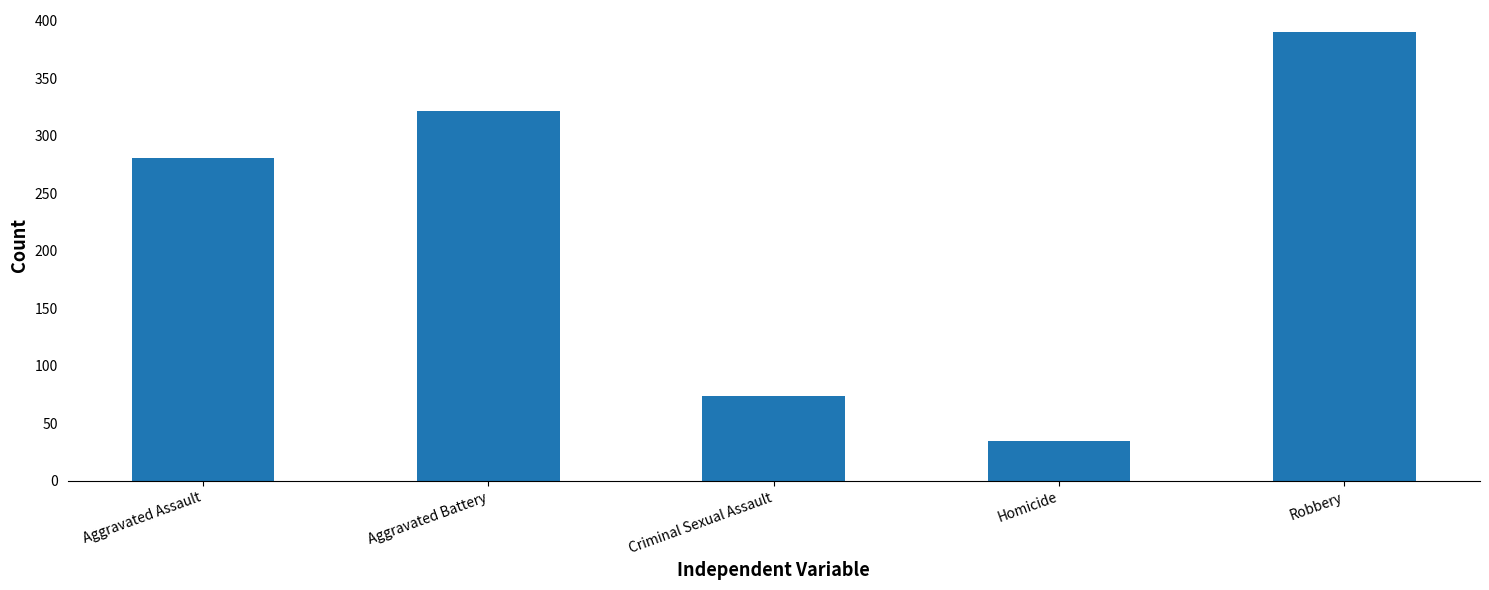

Between Aggravated Assault and Robbery, which is larger?

Robbery